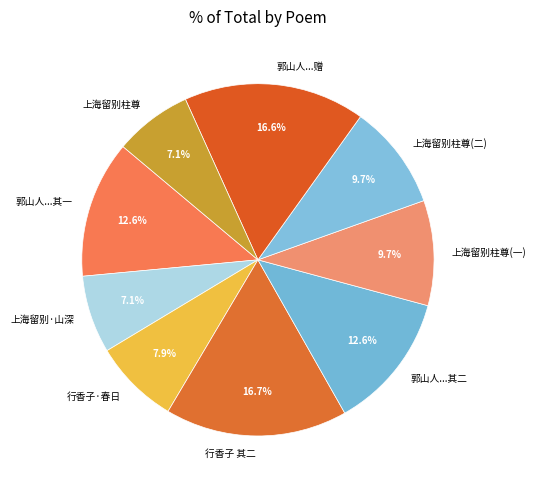

Count the number of slices in the pie.

9